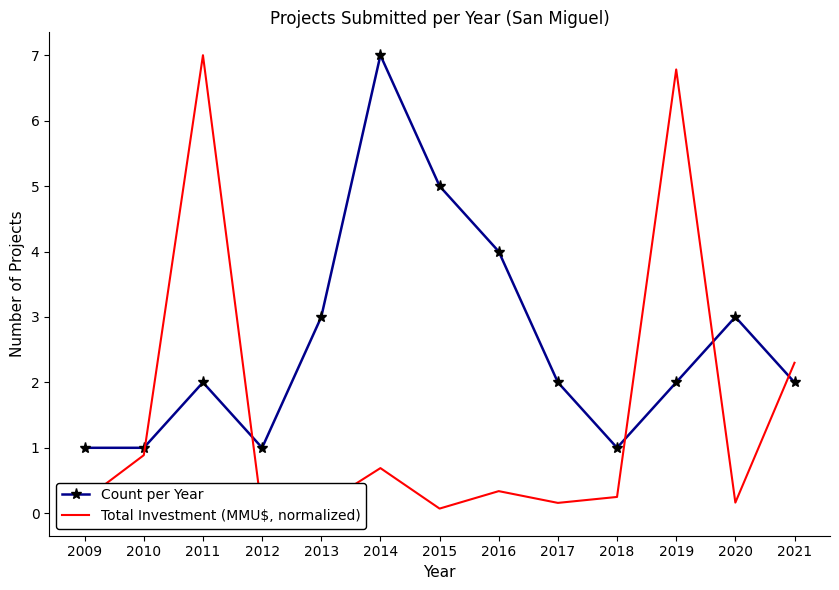

True or false: Count per Year and Total Investment (MMU$, normalized) cross at least once.

True